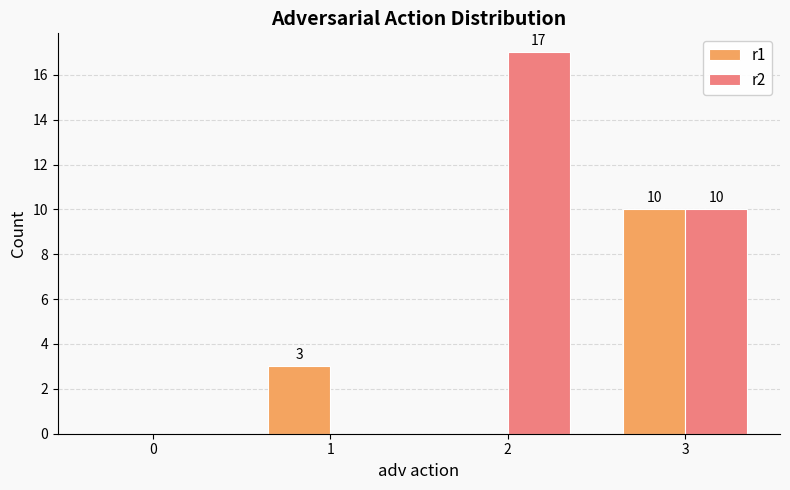

What is the sum of the r1 values at 1 and 3?

13